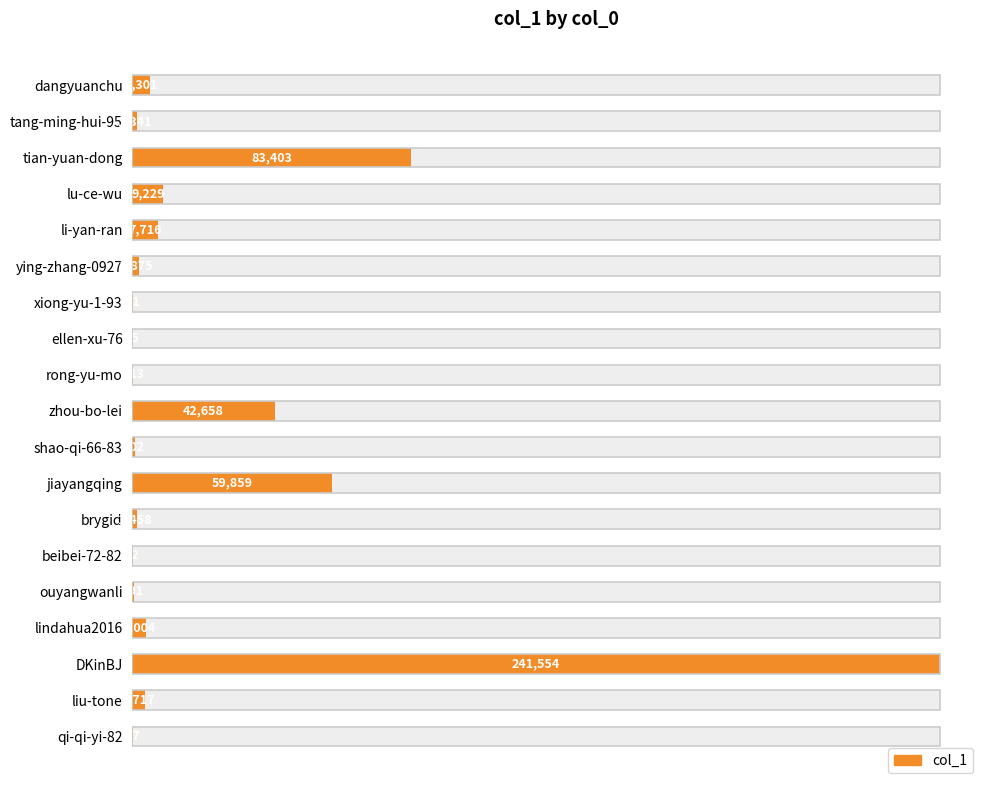

What position from the right is lu-ce-wu?

16